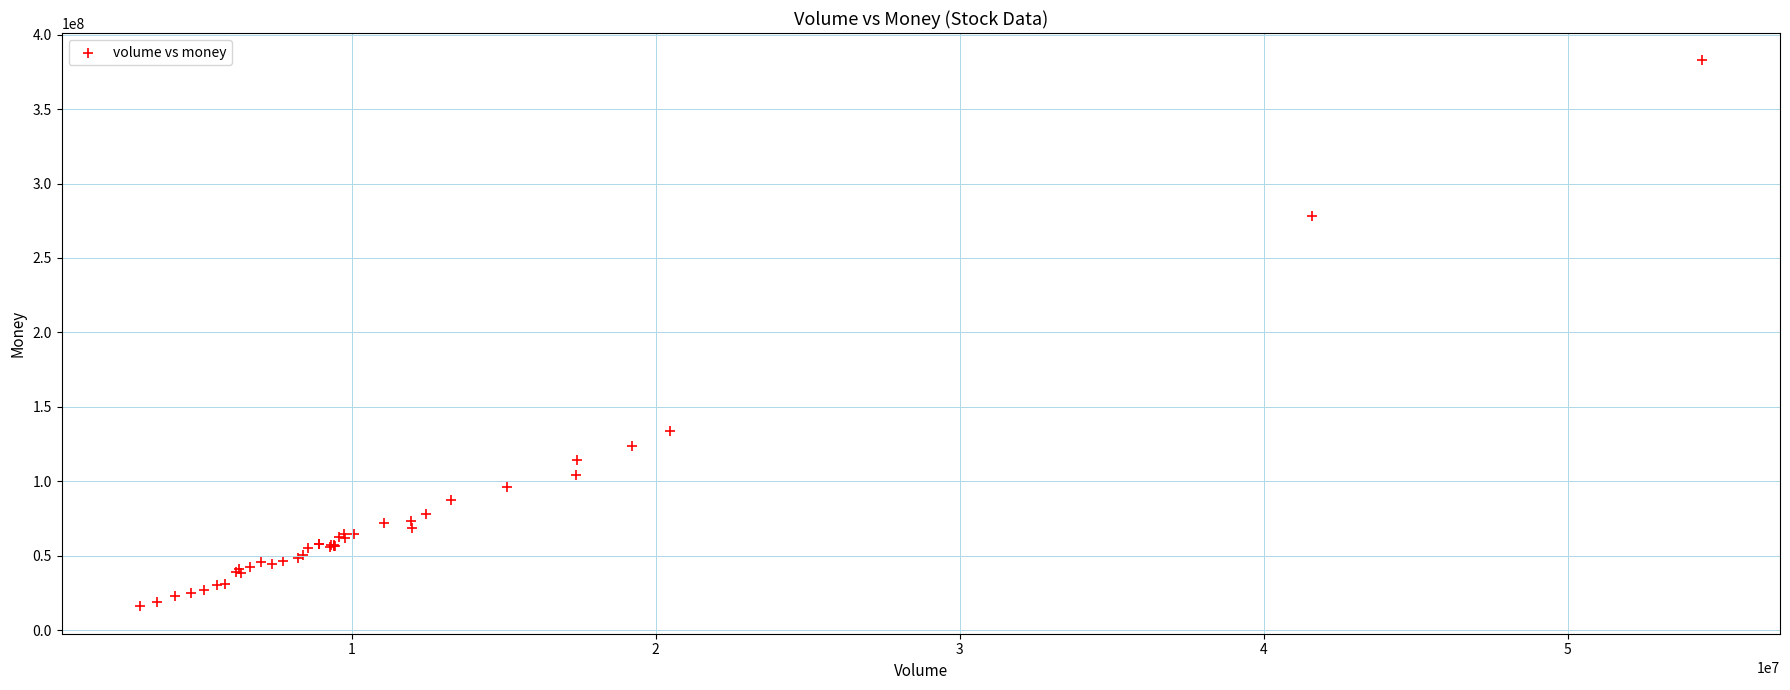

What Y value in the scatter plot is closest to 199314351?

133662284